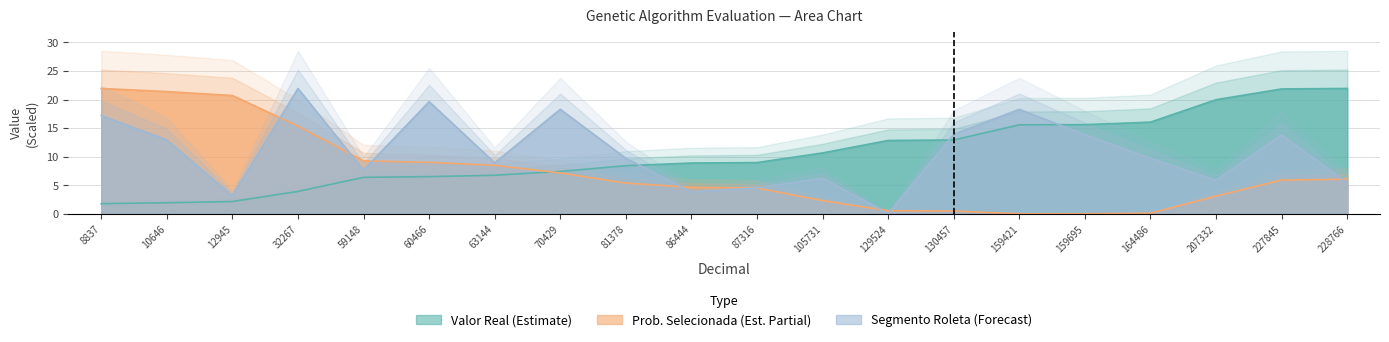

Where do Valor Real and Segmento da Roleta first cross each other?

81378 and 86444